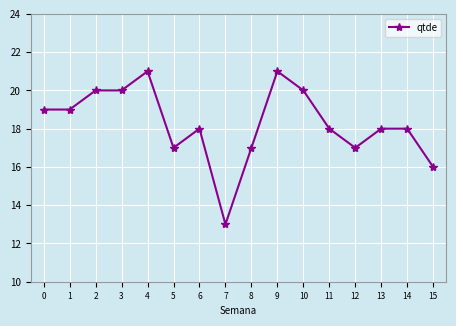

True or false: there are more than 1 points higher than both neighbors.

True